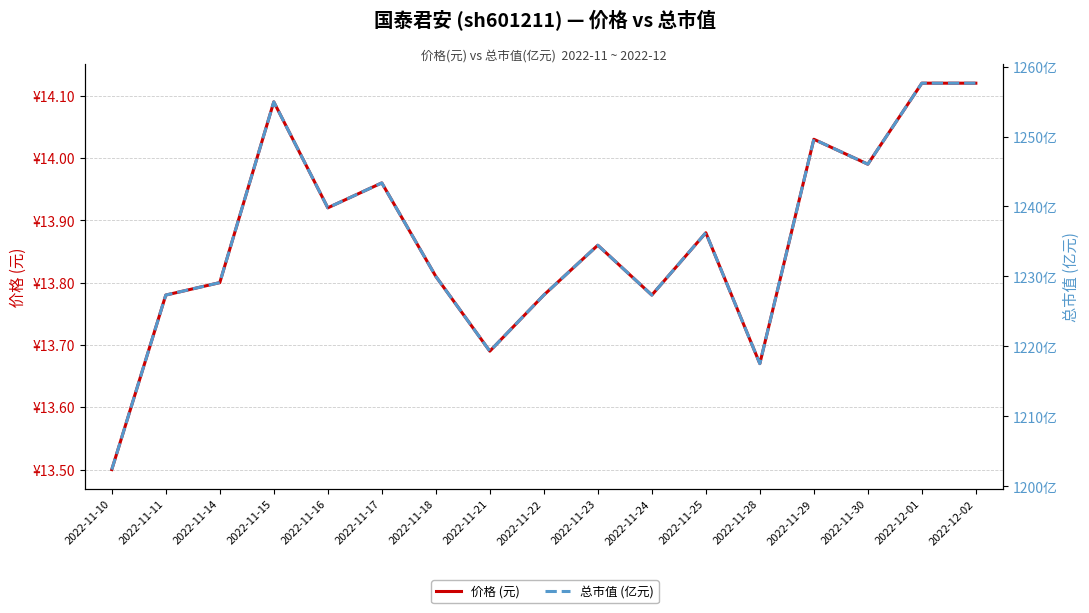

What is the label of the 12th point from the right?

2022-11-17